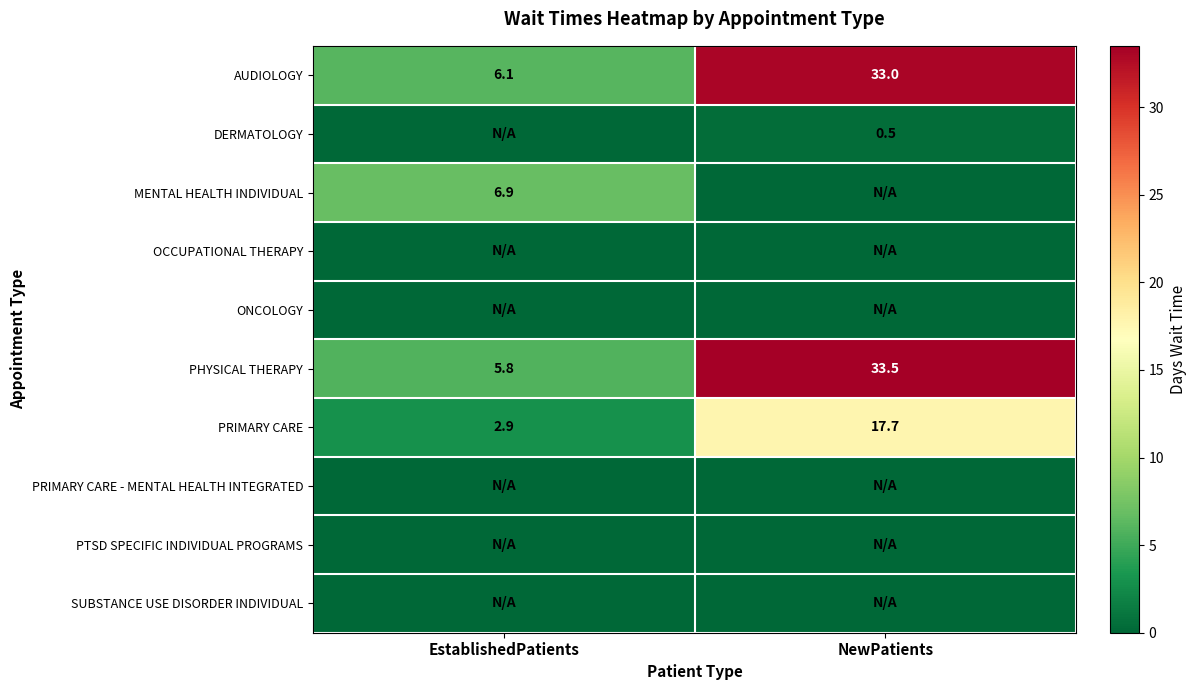

The value of PHYSICAL THERAPY at EstablishedPatients is 5.8. True or false?

True